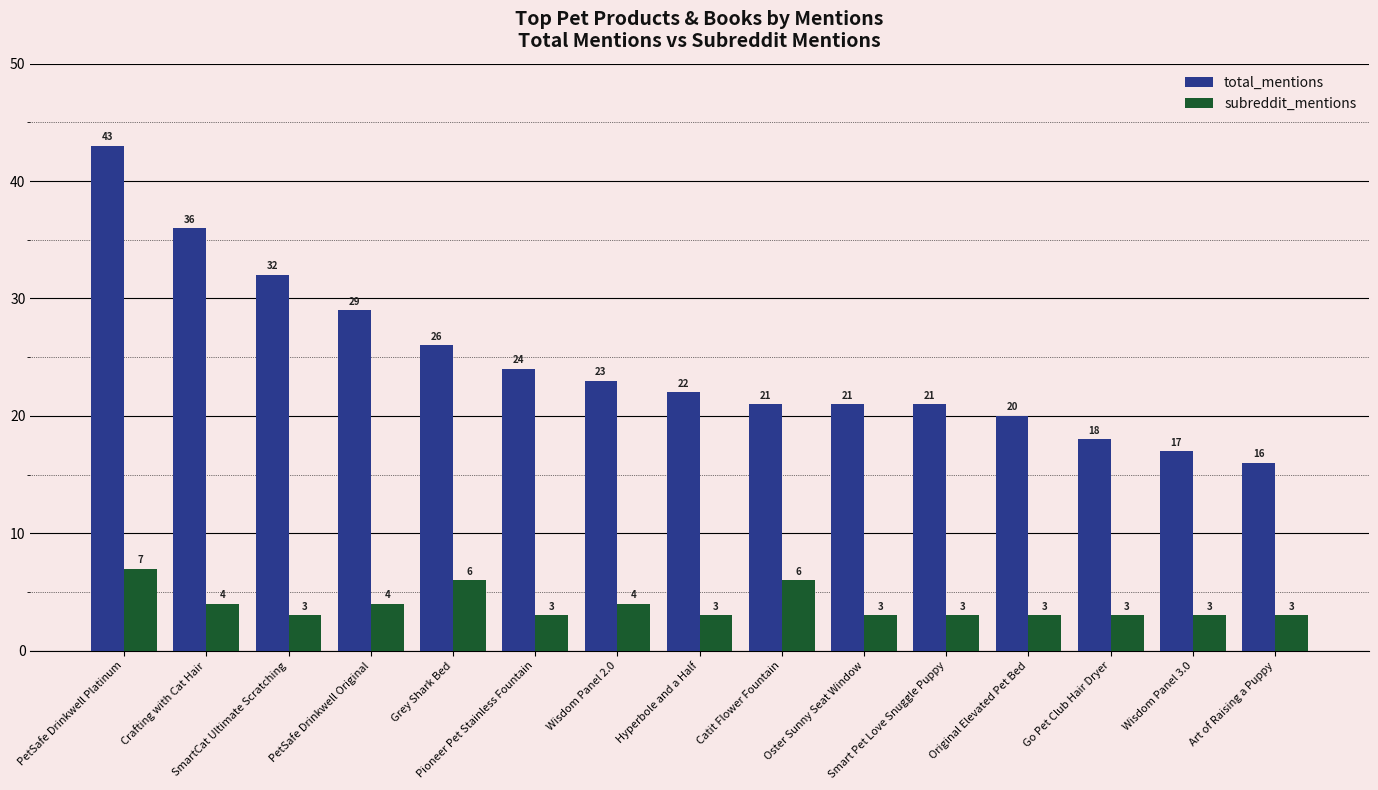

True or false: total_mentions has a value of 8 at Art of Raising a Puppy.

False